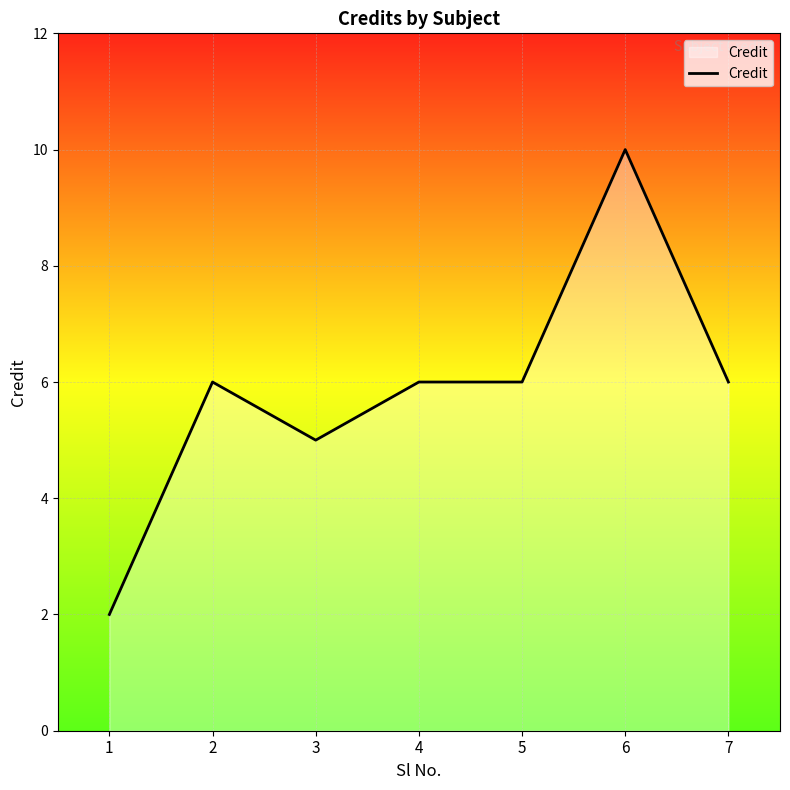

The chart shows a value of 2 at 5. True or false?

False